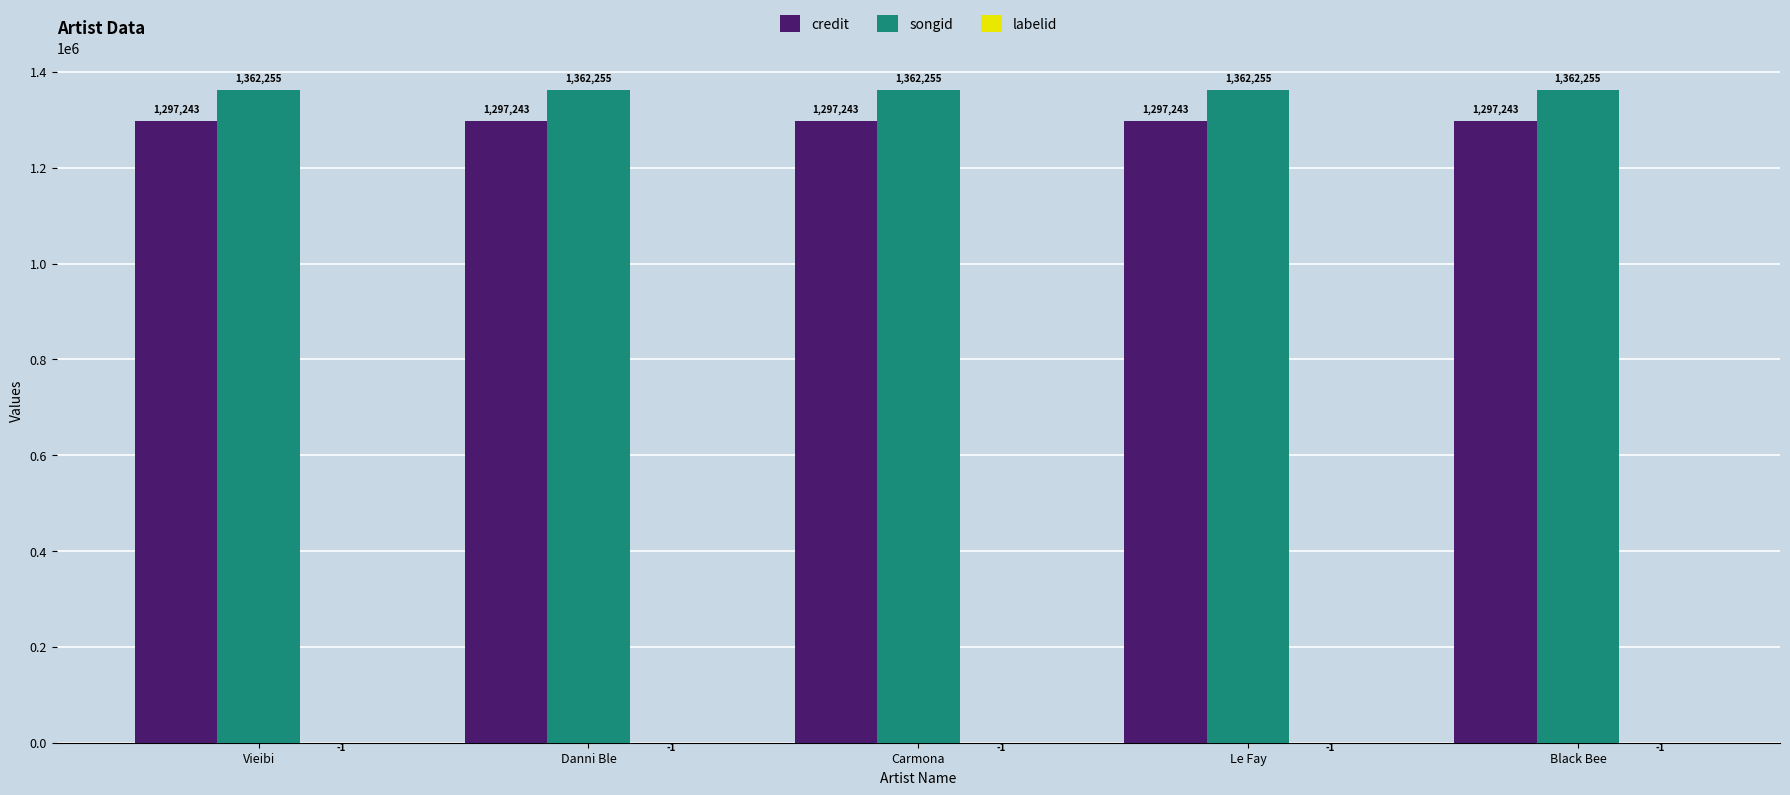

The songid series shows 1362255 at Danni Ble. True or false?

True